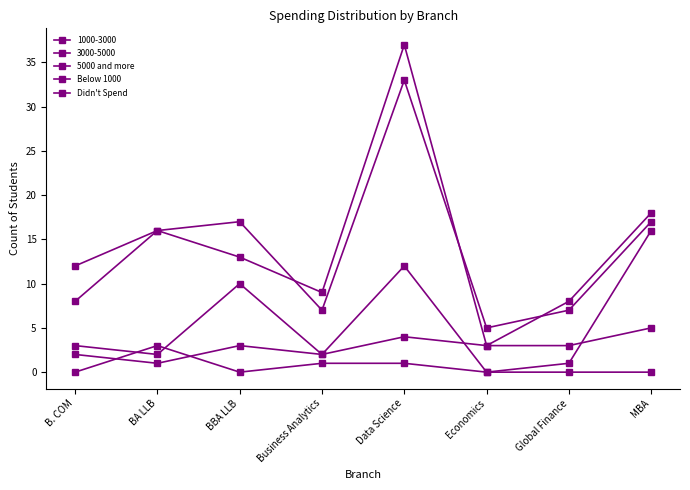

What is the average value of the Below 1000 series?

14